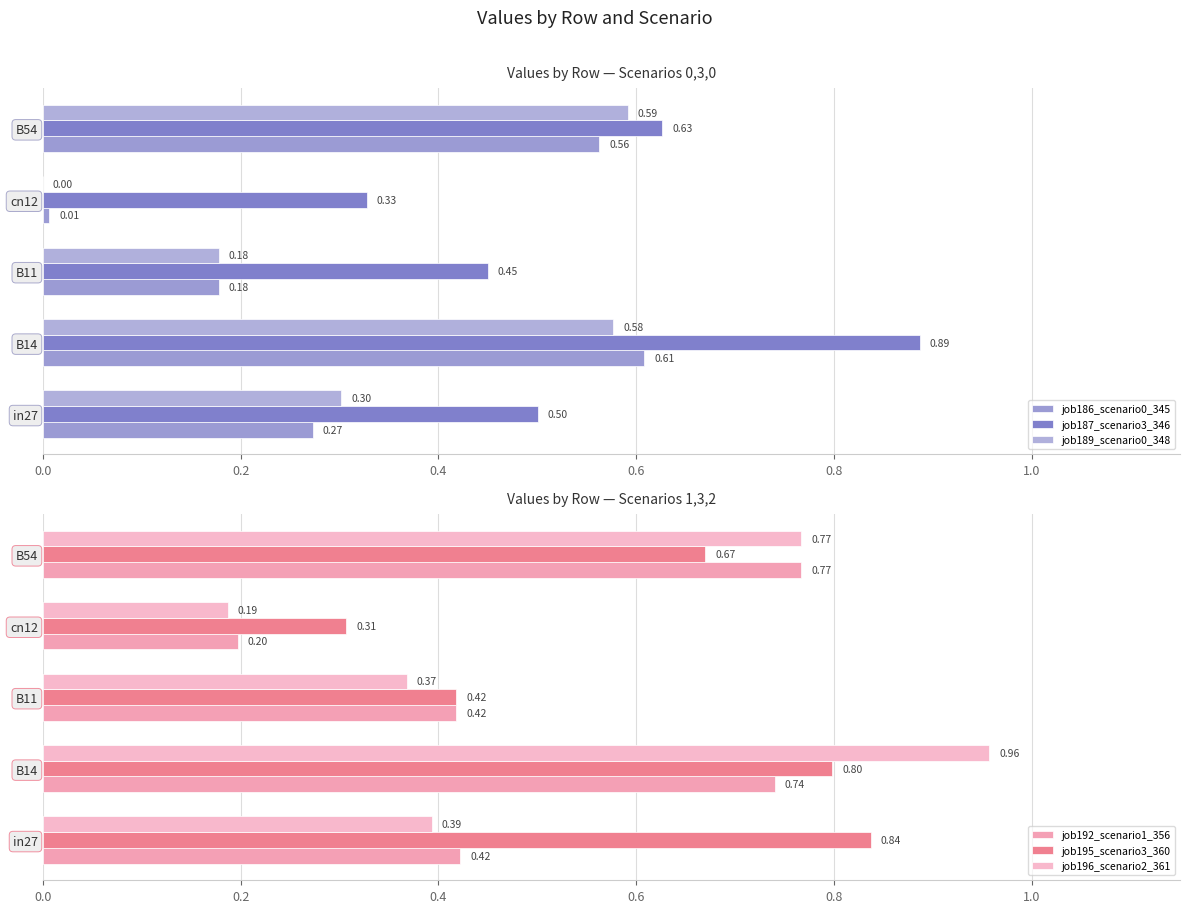

How many bars are there in total?

30